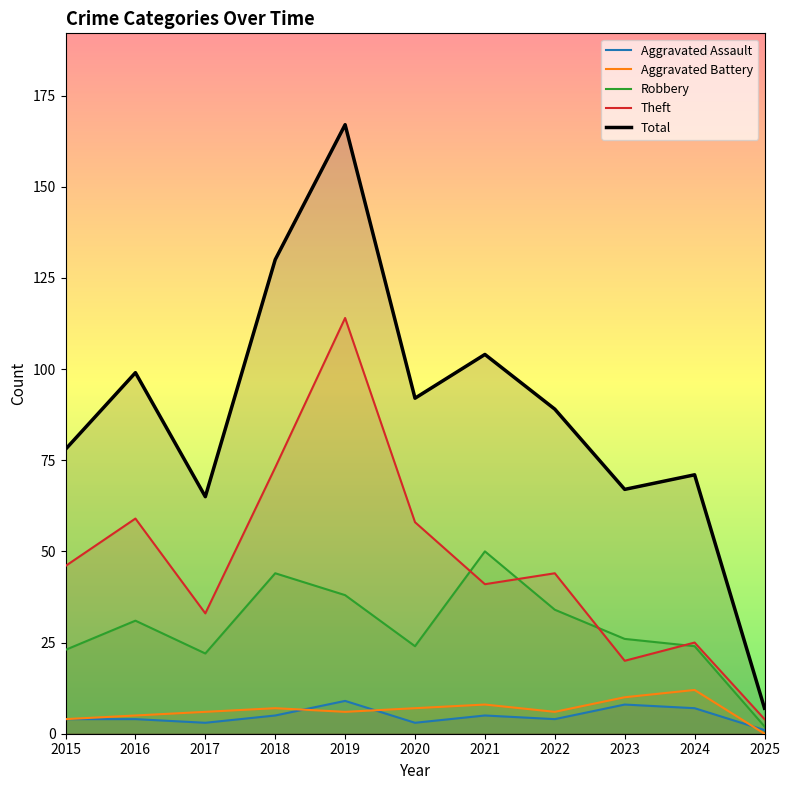

Reading right to left, what are all the values shown in this chart?

Aggravated Assault: 1	7	8	4	5	3	9	5	3	4	4
Aggravated Battery: 0	12	10	6	8	7	6	7	6	5	4
Robbery: 2	24	26	34	50	24	38	44	22	31	23
Theft: 4	25	20	44	41	58	114	73	33	59	46
Total: 7	71	67	89	104	92	167	130	65	99	78